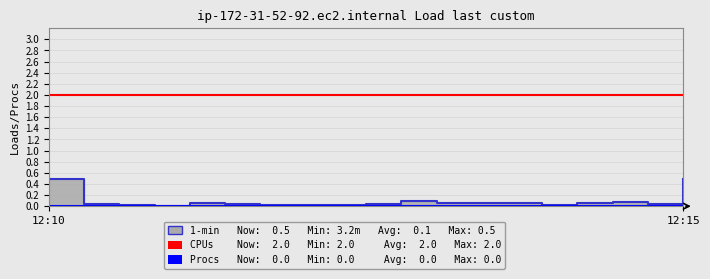

What is the label of the 19th point from the left?

12:15